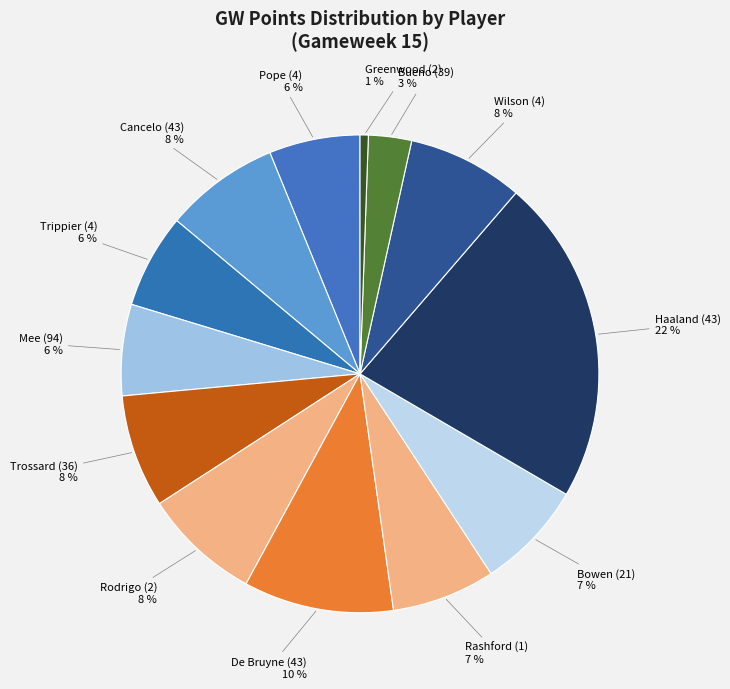

Which category has the biggest portion of the pie?

Haaland (43)